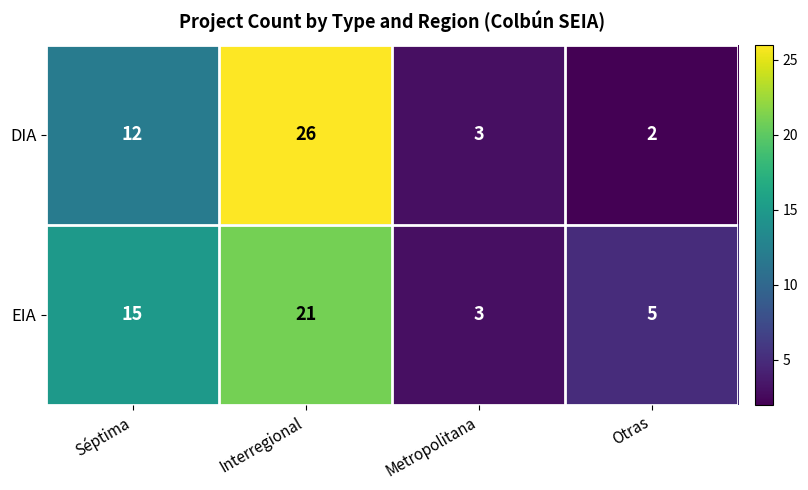

What is the total value across all series at Metropolitana?

6